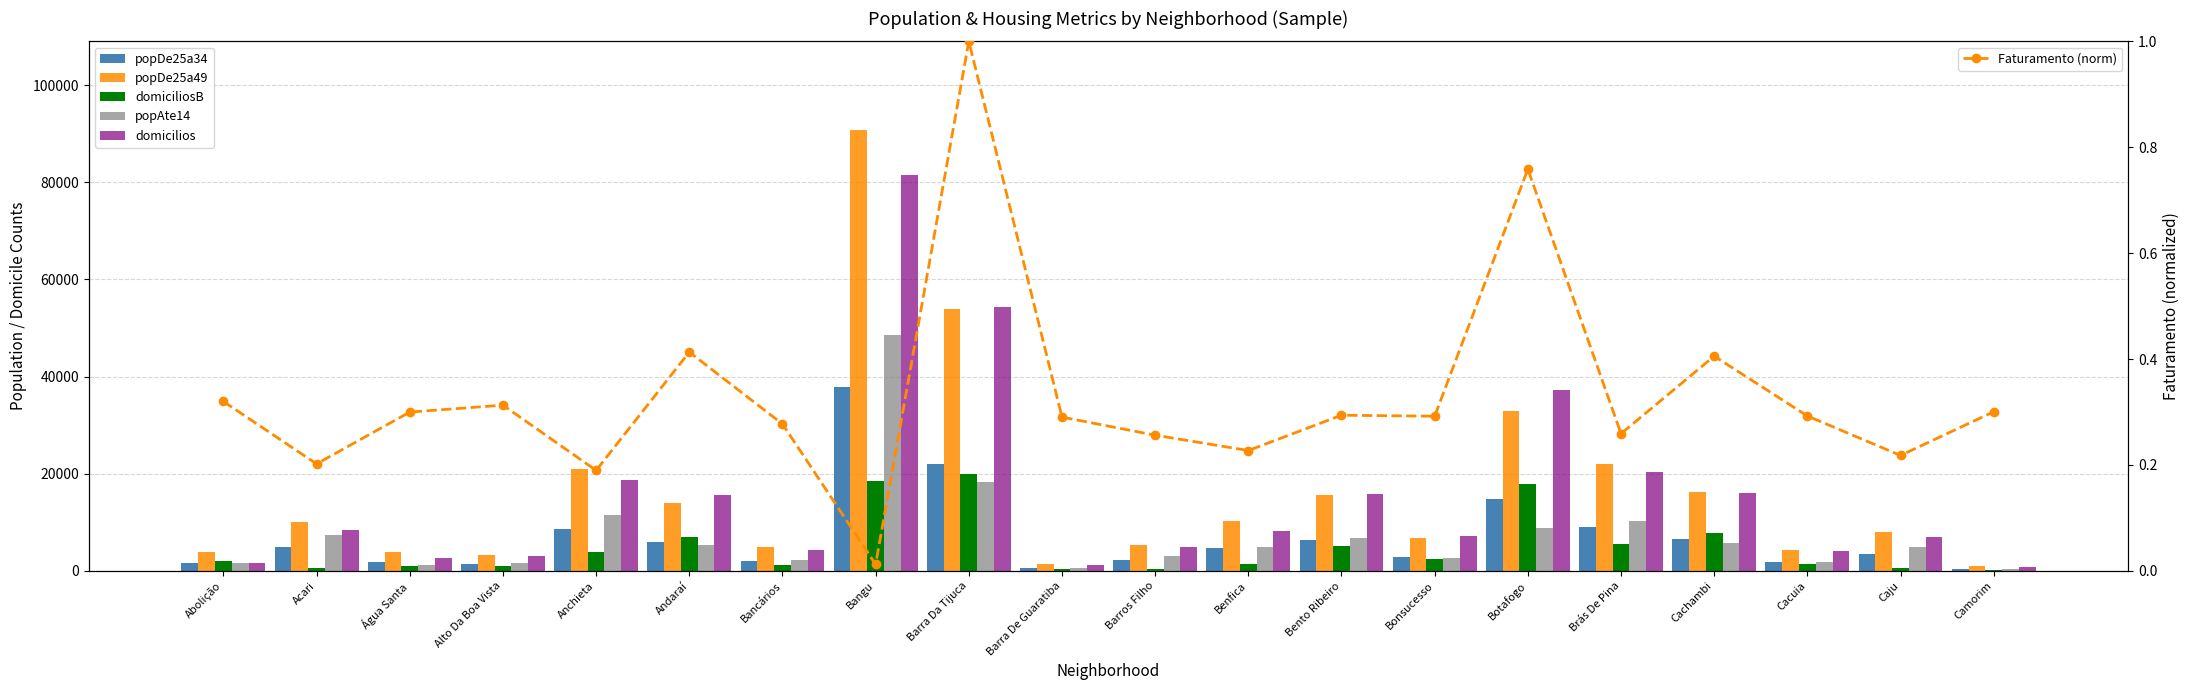

Reading left to right, what are all the values shown in this chart?

popDe25a34: Abolição=1675.0	Acari=4810.0	Água Santa=1755.0	Alto Da Boa Vista=1317.0	Anchieta=8660.0	Andaraí=5993.0	Bancários=2083.0	Bangu=37750.0	Barra Da Tijuca=21914.0	Barra De Guaratiba=520.0	Barros Filho=2137.0	Benfica=4614.0	Bento Ribeiro=6325.0	Bonsucesso=2814.0	Botafogo=14697.0	Brás De Pina=9037.0	Cachambi=6564.0	Cacuia=1775.0	Caju=3565.0	Camorim=460.0
popDe25a49: Abolição=3975.0	Acari=10118.0	Água Santa=3831.0	Alto Da Boa Vista=3324.0	Anchieta=20932.0	Andaraí=14064.0	Bancários=4912.0	Bangu=90840.0	Barra Da Tijuca=54003.0	Barra De Guaratiba=1344.0	Barros Filho=5347.0	Benfica=10226.0	Bento Ribeiro=15703.0	Bonsucesso=6731.0	Botafogo=32959.0	Brás De Pina=21992.0	Cachambi=16190.0	Cacuia=4308.0	Caju=7927.0	Camorim=912.0
domiciliosB: Abolição=1957.0	Acari=588.0	Água Santa=1056.0	Alto Da Boa Vista=910.0	Anchieta=3910.0	Andaraí=6968.0	Bancários=1241.0	Bangu=18520.0	Barra Da Tijuca=20025.0	Barra De Guaratiba=312.0	Barros Filho=367.0	Benfica=1500.0	Bento Ribeiro=5110.0	Bonsucesso=2370.0	Botafogo=17775.0	Brás De Pina=5533.0	Cachambi=7769.0	Cacuia=1376.0	Caju=663.0	Camorim=248.0
popAte14: Abolição=1510.0	Acari=7319.0	Água Santa=1282.0	Alto Da Boa Vista=1610.0	Anchieta=11451.0	Andaraí=5231.0	Bancários=2202.0	Bangu=48600.0	Barra Da Tijuca=18263.0	Barra De Guaratiba=589.0	Barros Filho=2979.0	Benfica=4864.0	Bento Ribeiro=6752.0	Bonsucesso=2649.0	Botafogo=8886.0	Brás De Pina=10162.0	Cachambi=5720.0	Cacuia=1844.0	Caju=4809.0	Camorim=402.0
domicilios: Abolição=1510.0	Acari=8451.0	Água Santa=2649.0	Alto Da Boa Vista=3154.0	Anchieta=18776.0	Andaraí=15574.0	Bancários=4337.0	Bangu=81499.0	Barra Da Tijuca=54276.0	Barra De Guaratiba=1243.0	Barros Filho=4870.0	Benfica=8251.0	Bento Ribeiro=15790.0	Bonsucesso=7086.0	Botafogo=37131.0	Brás De Pina=20264.0	Cachambi=15954.0	Cacuia=3998.0	Caju=6875.0	Camorim=695.0
Faturamento (norm): Abolição=0.3	Acari=0.2	Água Santa=0.3	Alto Da Boa Vista=0.3	Anchieta=0.2	Andaraí=0.4	Bancários=0.3	Bangu=0.0	Barra Da Tijuca=1.0	Barra De Guaratiba=0.3	Barros Filho=0.3	Benfica=0.2	Bento Ribeiro=0.3	Bonsucesso=0.3	Botafogo=0.8	Brás De Pina=0.3	Cachambi=0.4	Cacuia=0.3	Caju=0.2	Camorim=0.3